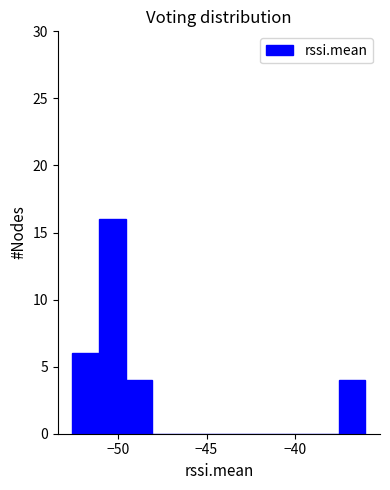

Read against the x-axis, roughly where is the centre of the tallest bar?

-50.5